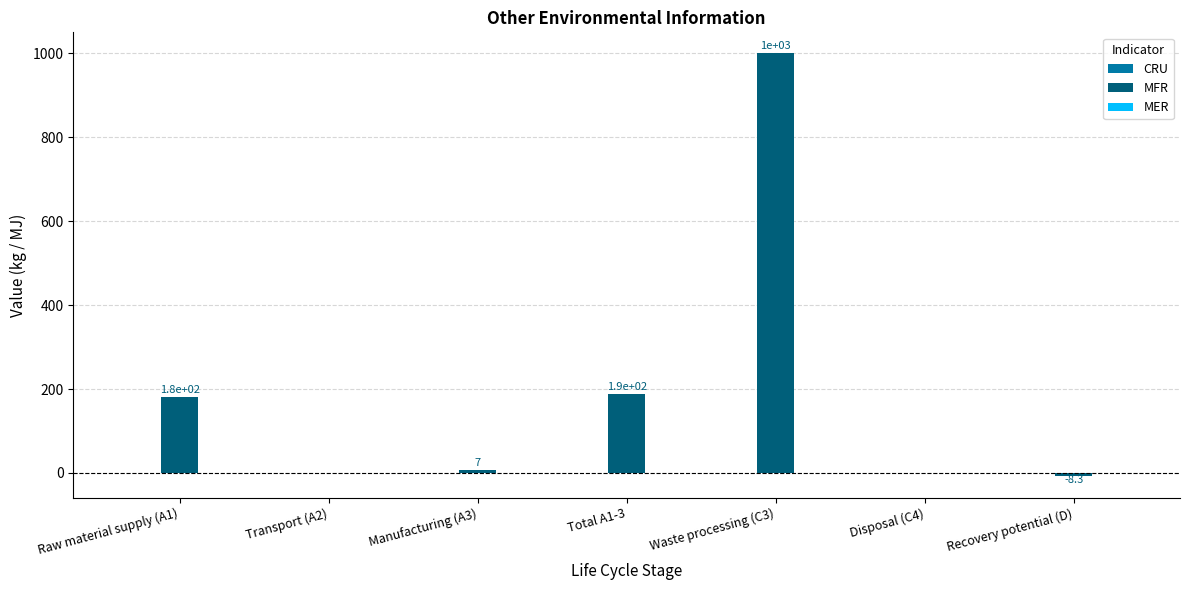

What is the maximum value shown in the chart?

1000.0